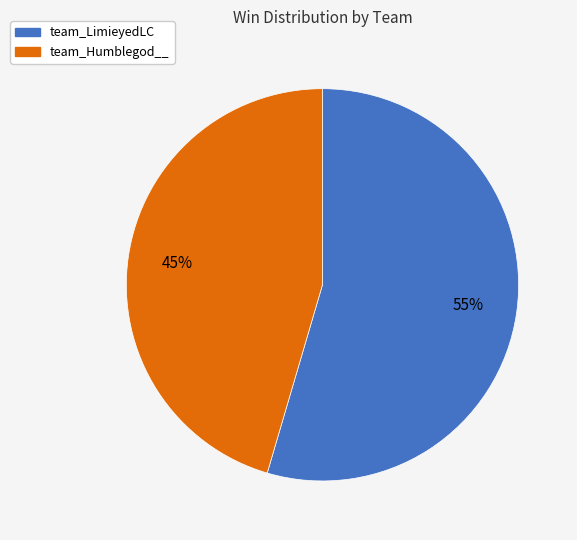

To the nearest percent, what is the average slice percentage?

50%